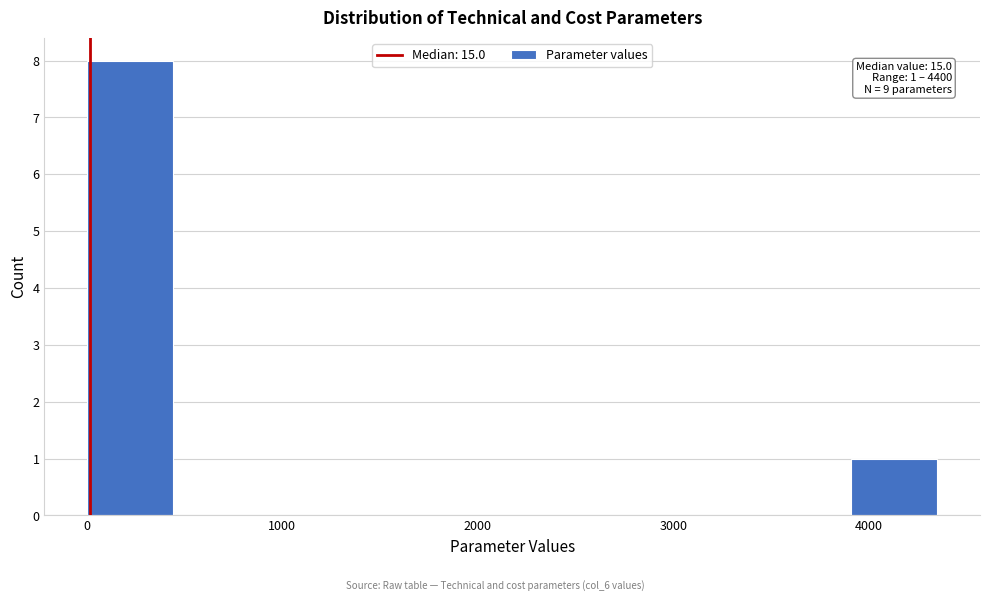

Which range on the x-axis has the tallest bar?

0 to 500